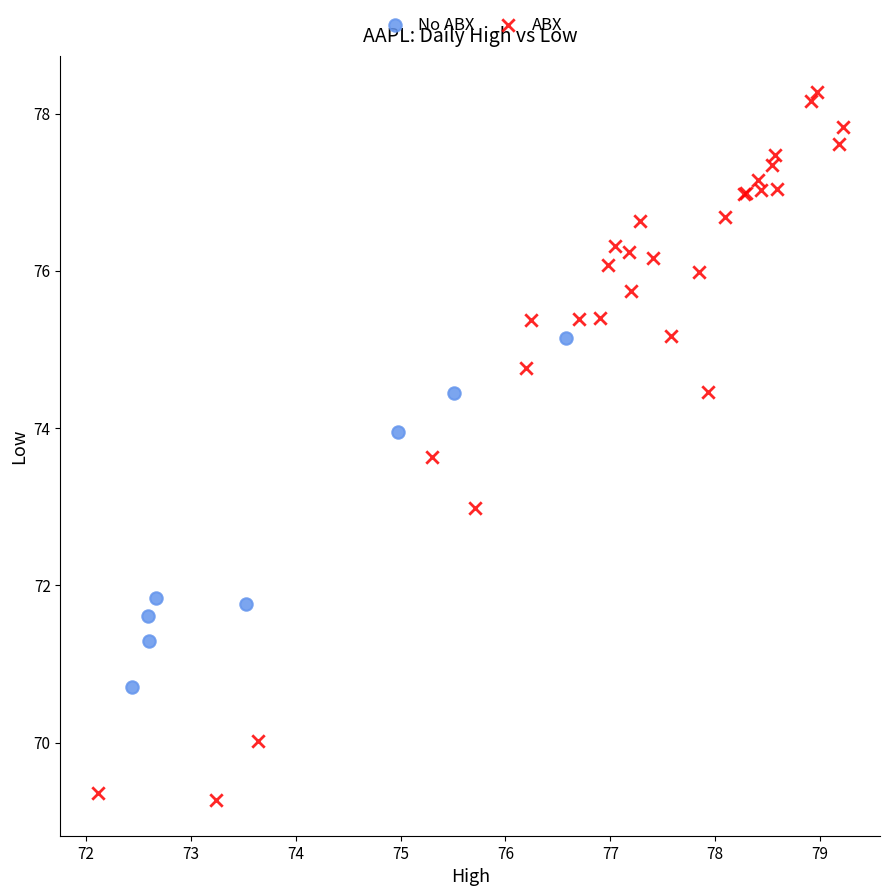

Which series has the largest Y range (max minus min)?

ABX